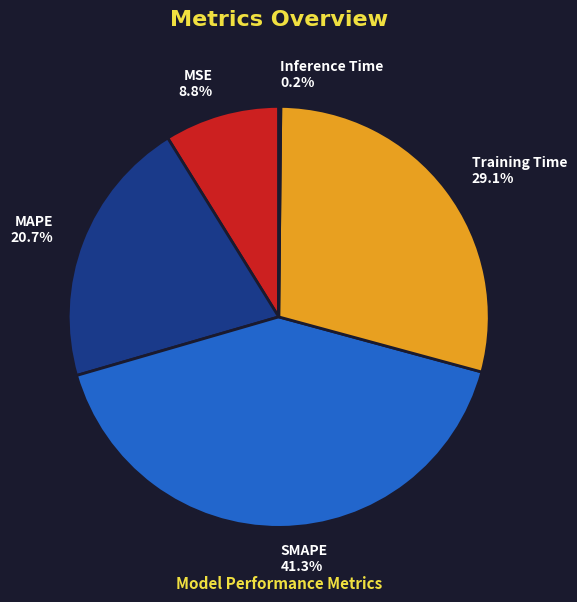

Which slice is the largest?

SMAPE